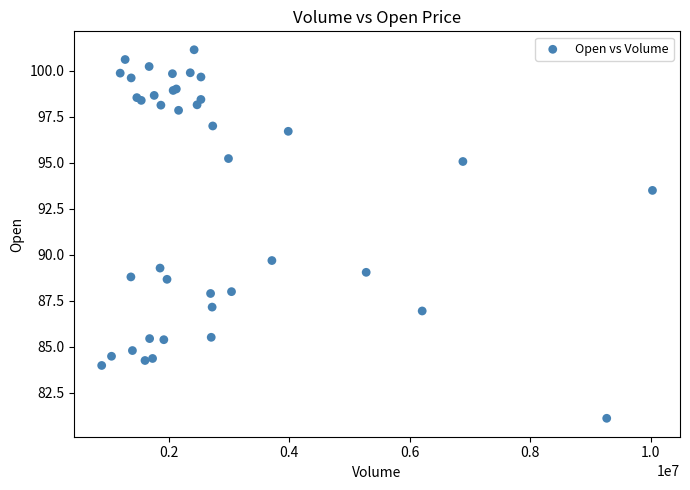

What Y value in the scatter plot is closest to 91?

89.7